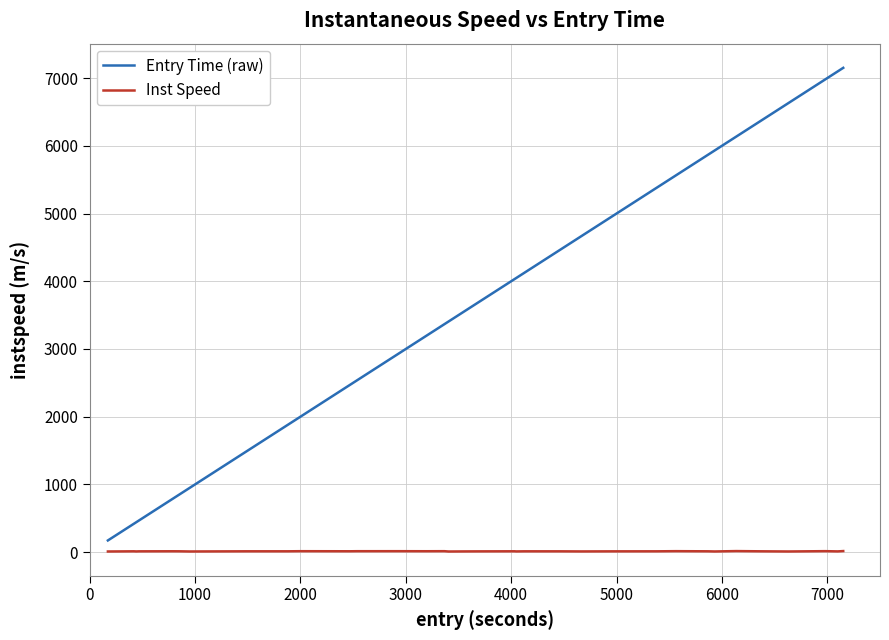

True or false: Entry Time (raw) and Inst Speed cross at least once.

False